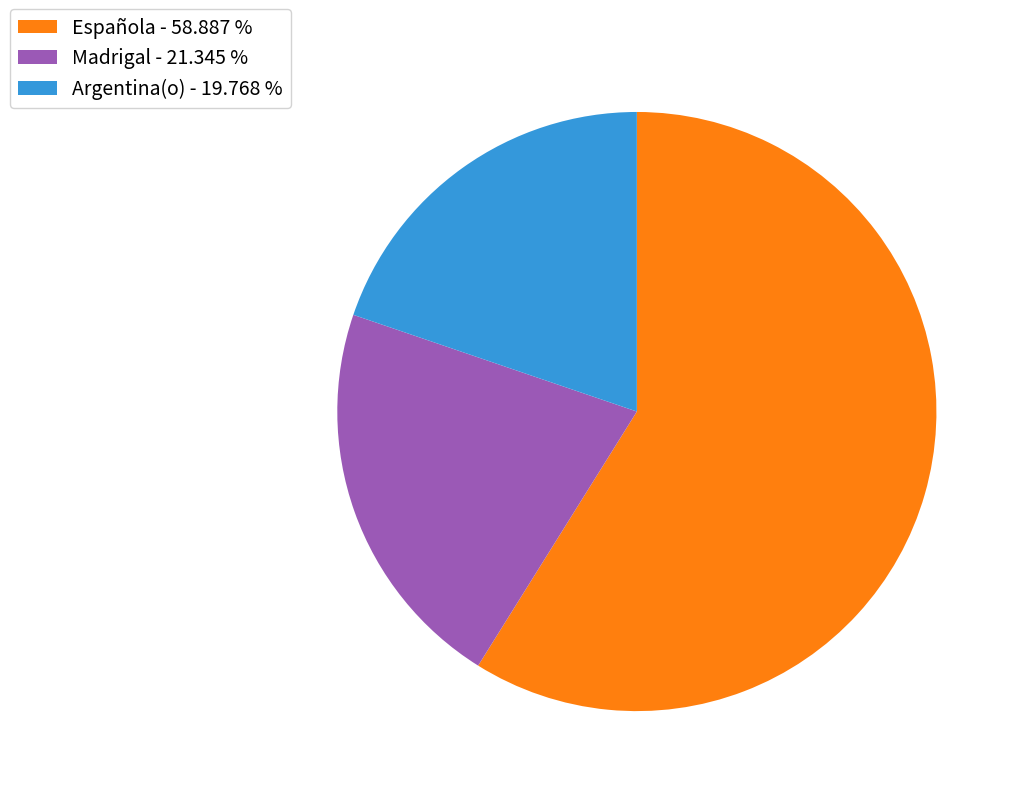

Which has a higher value, Española - 58.887 % or Madrigal - 21.345 %?

Española - 58.887 %